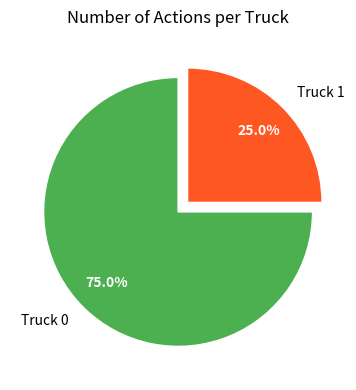

How many slices are in this pie chart?

2